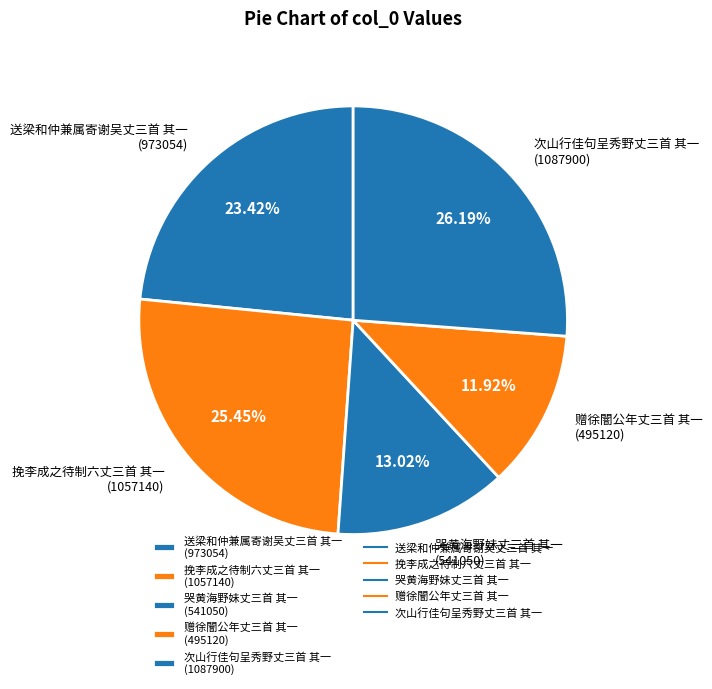

Which category has the biggest portion of the pie?

次山行佳句呈秀野丈三首 其一